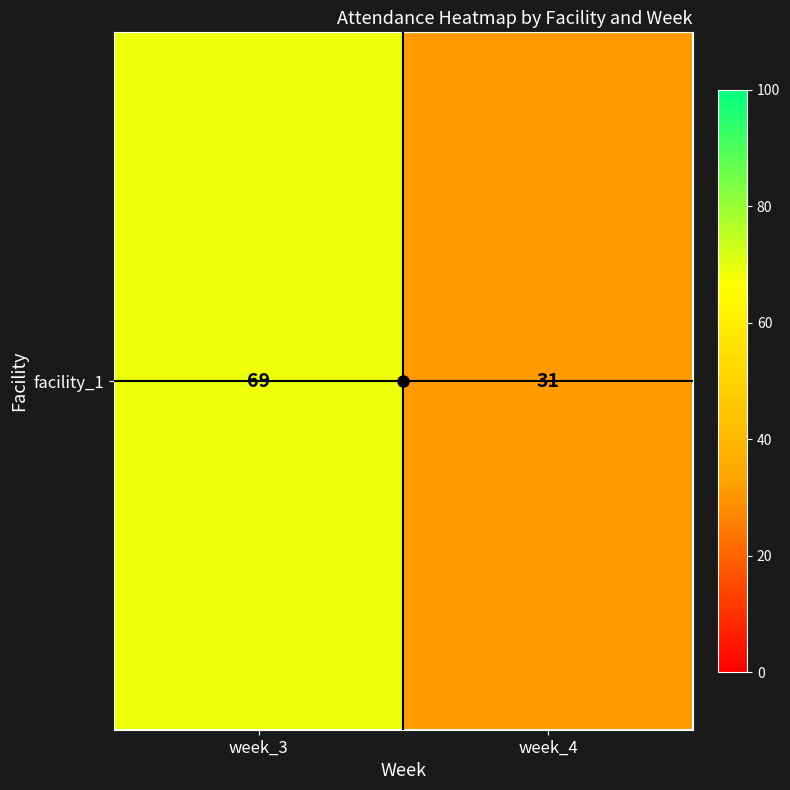

Reading left to right, extract all data points from this chart.

week_3=69	week_4=31